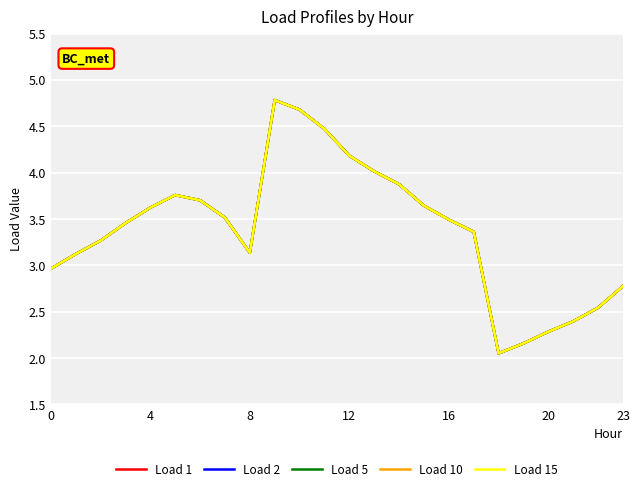

True or false: Load 2 and Load 10 cross at least once.

False